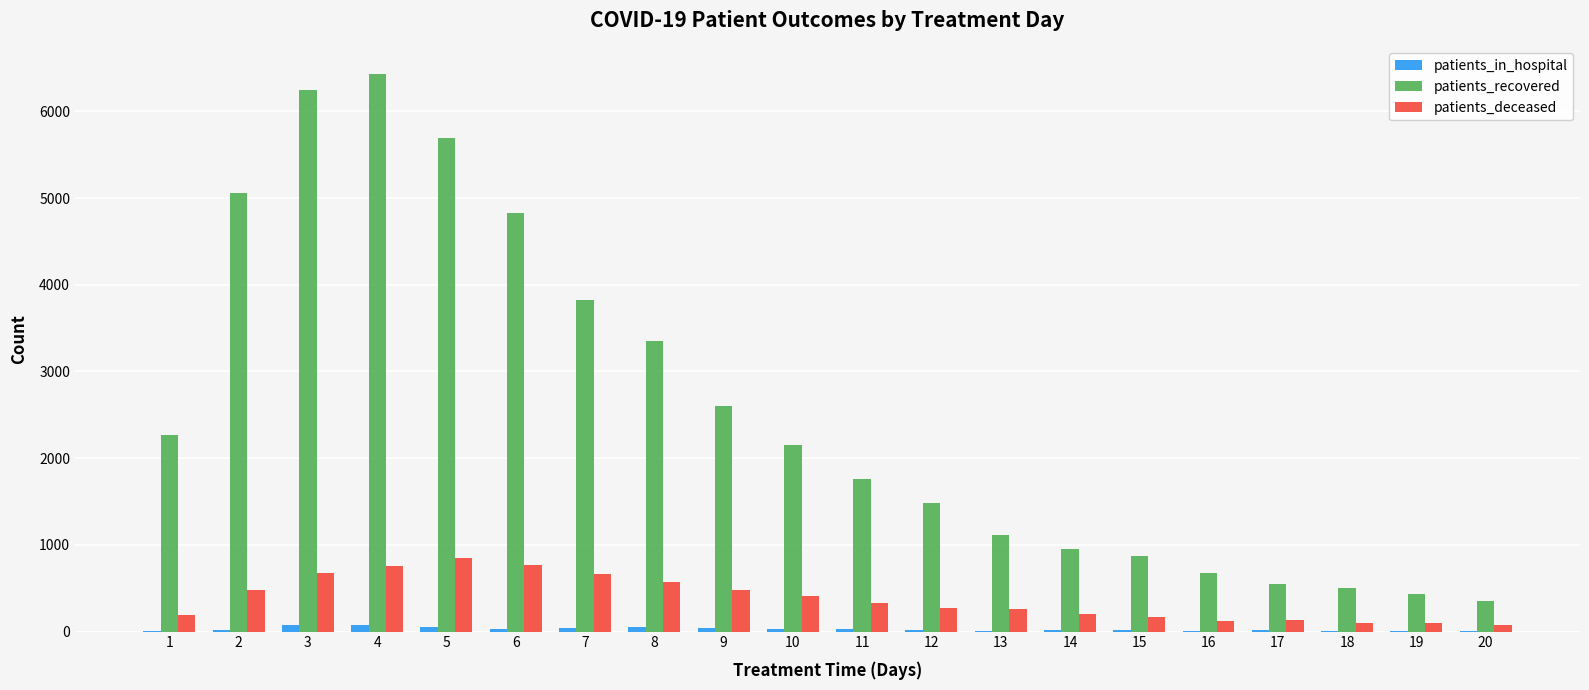

The value of patients_deceased at 8 is 254. True or false?

False